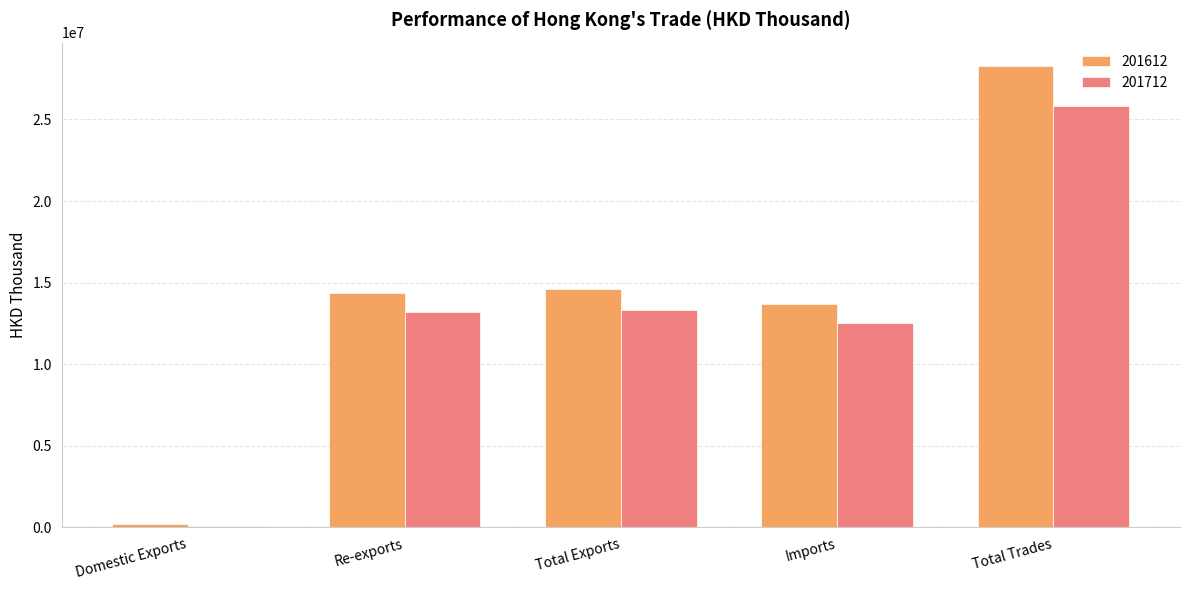

Which series has the largest range (max minus min)?

201612